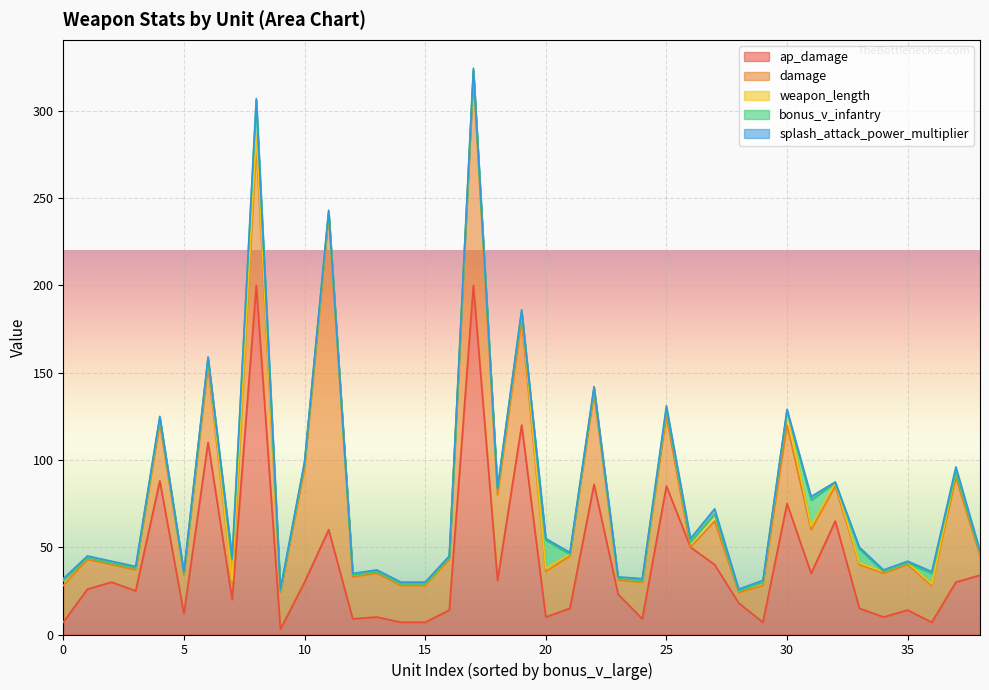

What are all the series names shown in the legend?

ap_damage, damage, weapon_length, bonus_v_infantry, splash_attack_power_multiplier